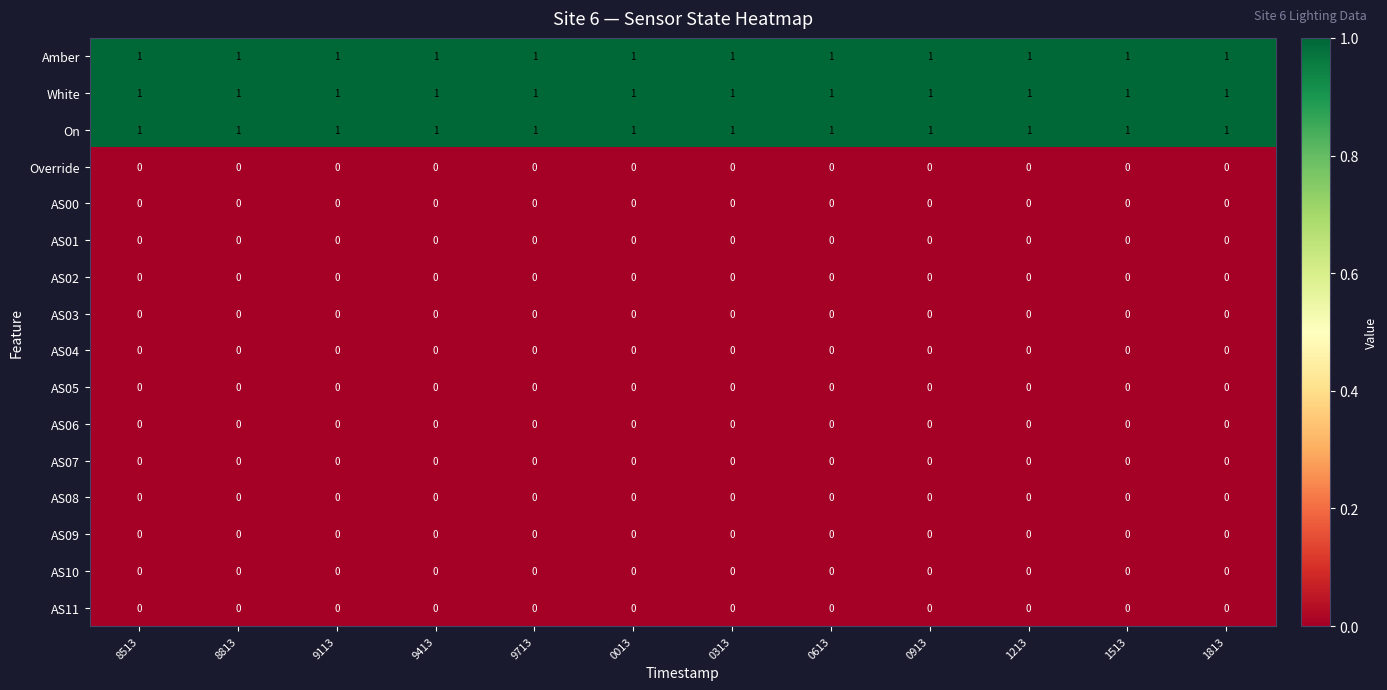

True or false: On has a value of 1 at 0013.

True